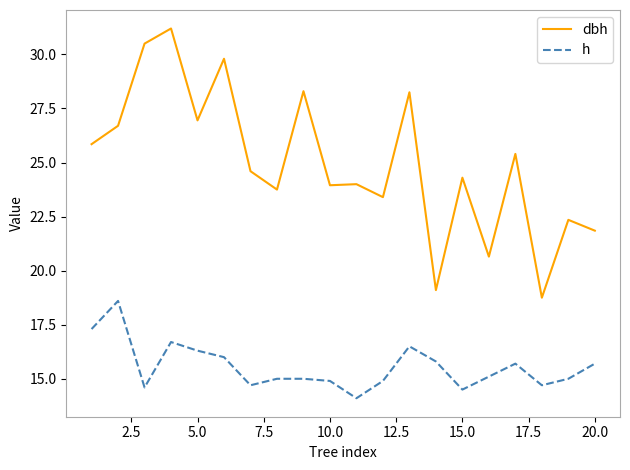

What is the difference between the maximum and minimum values in the h series?

4.5